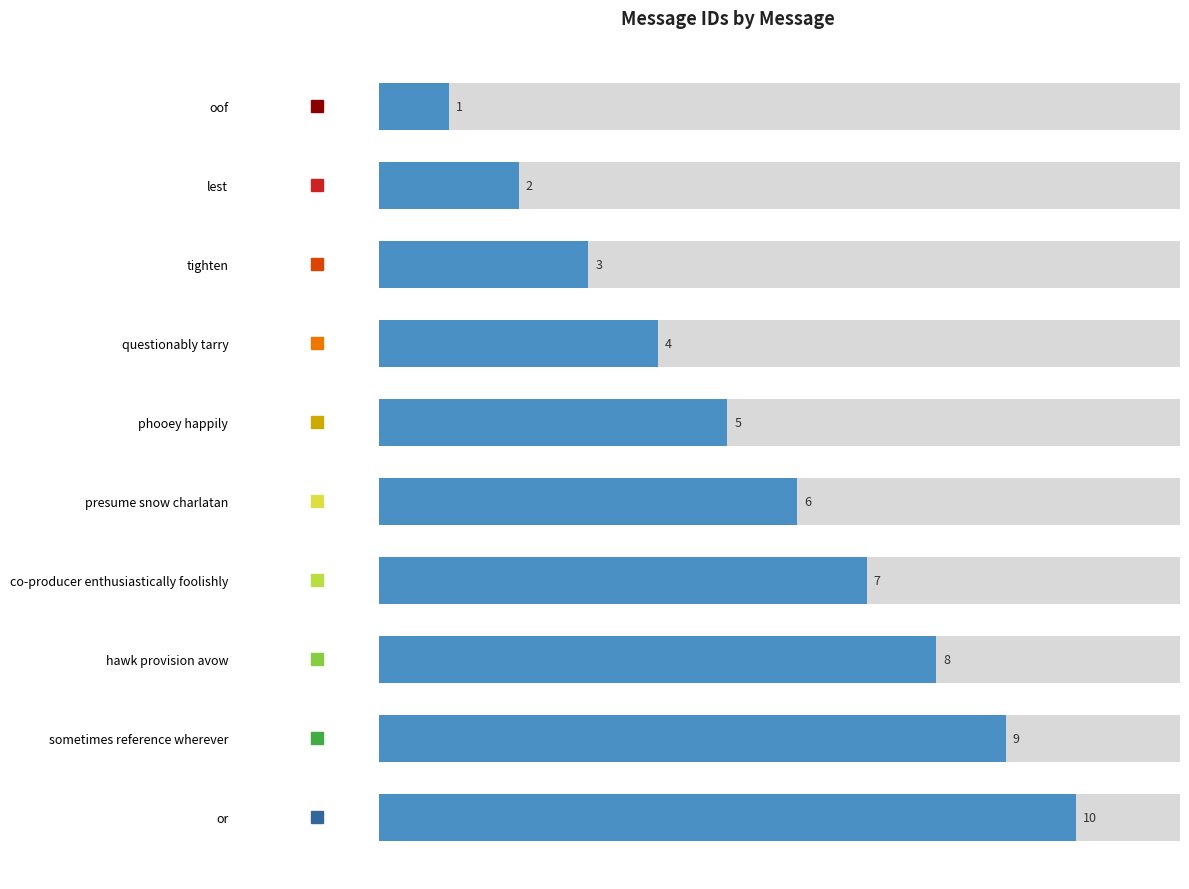

Approximately how many times larger is the value at phooey happily compared to questionably tarry?

1.2